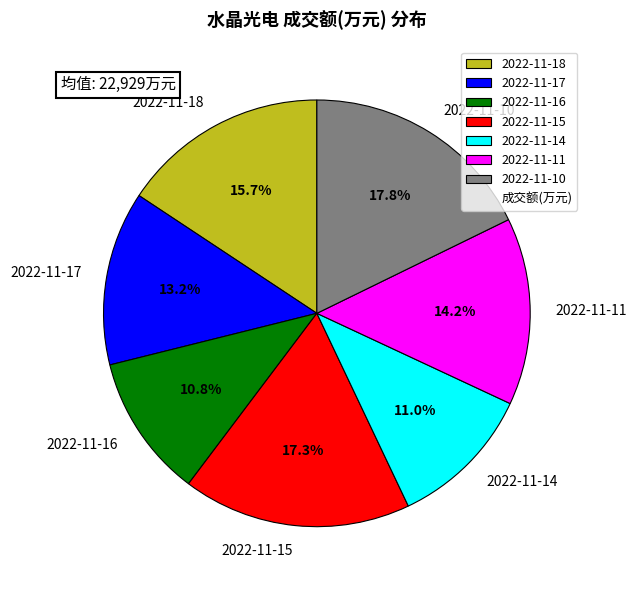

Is the sum of 2022-11-16 and 2022-11-11 greater than half?

No